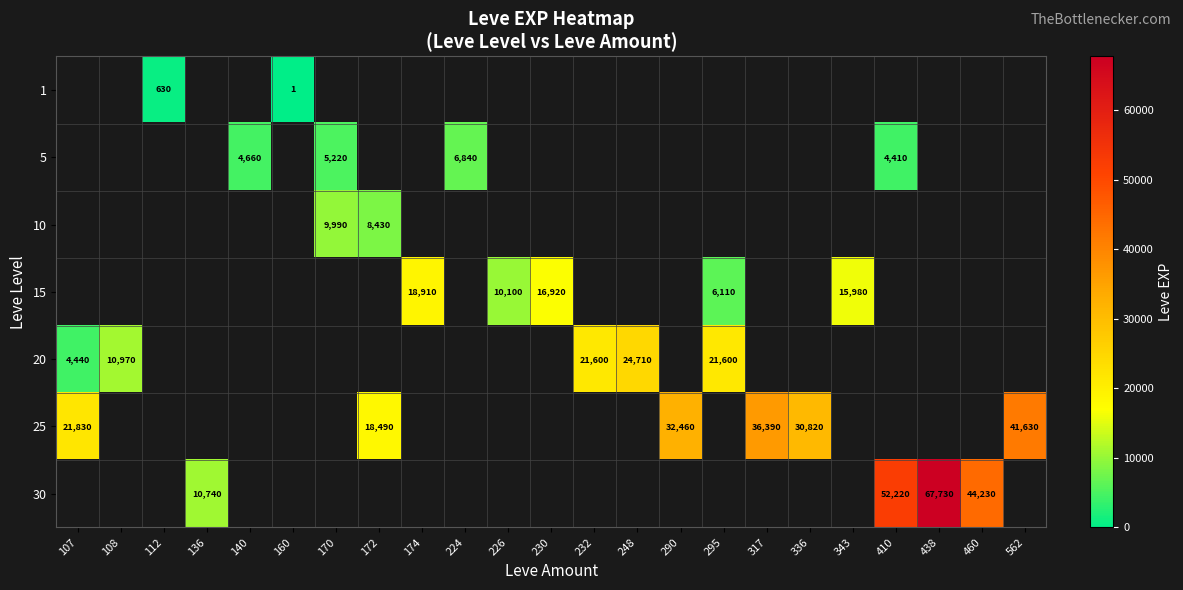

What is the difference between the 5 values at 140 and 410?

250